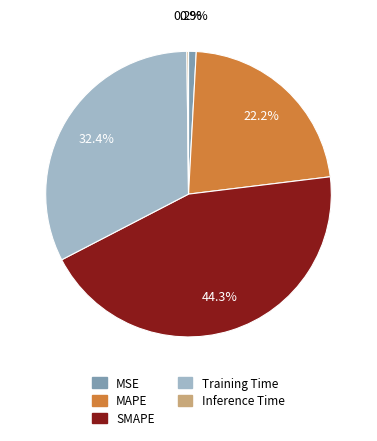

Is it true that Training Time is 45% of the pie?

False